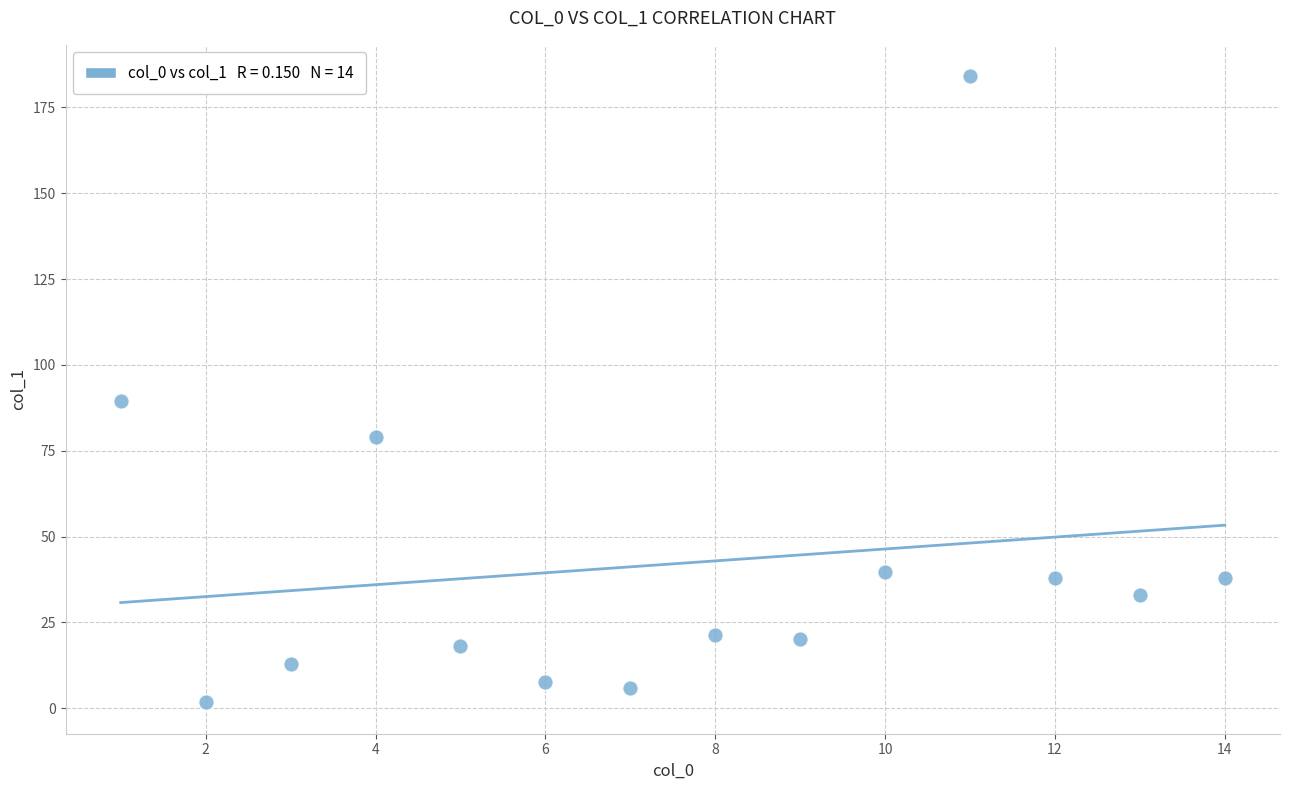

What Y value in the scatter plot is closest to 92?

89.6